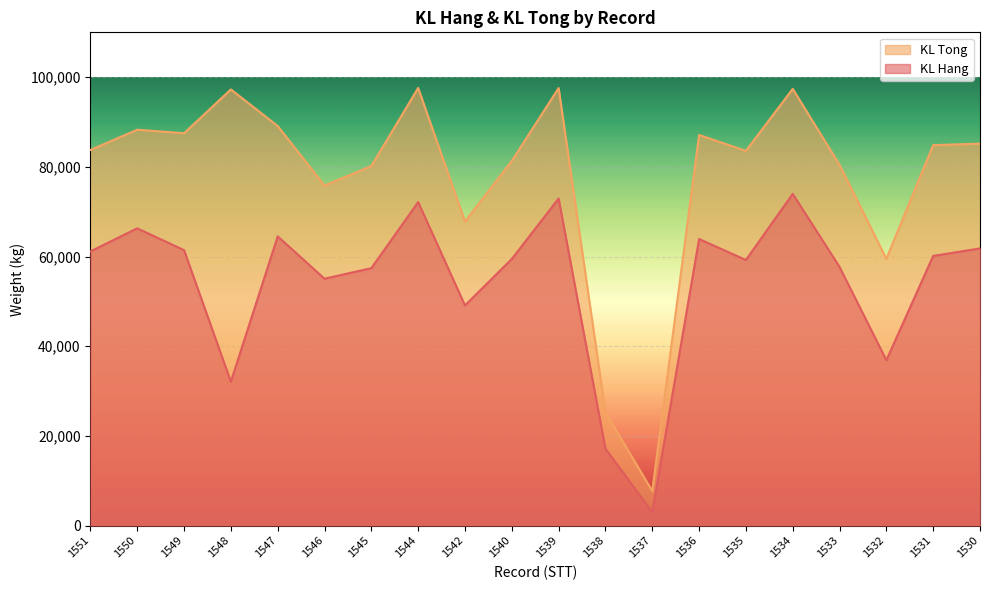

What is the difference between the maximum and minimum values in the KL Tong series?

89890